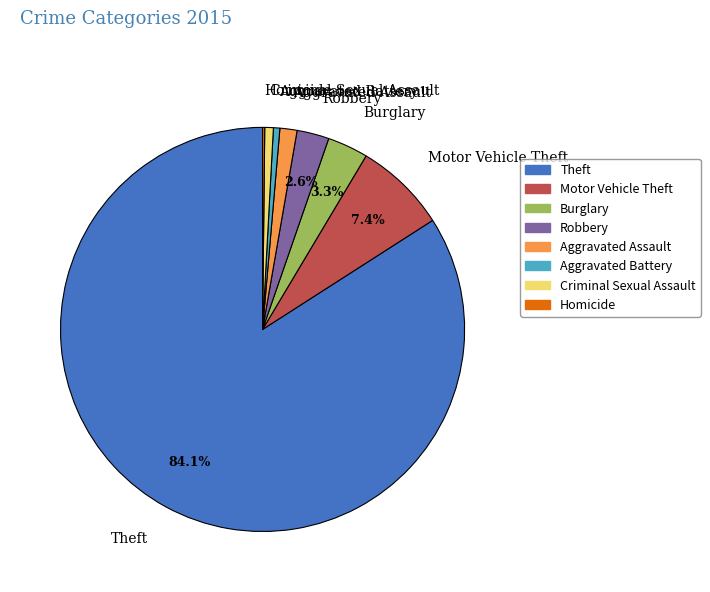

Which has a higher value, Theft or Aggravated Battery?

Theft